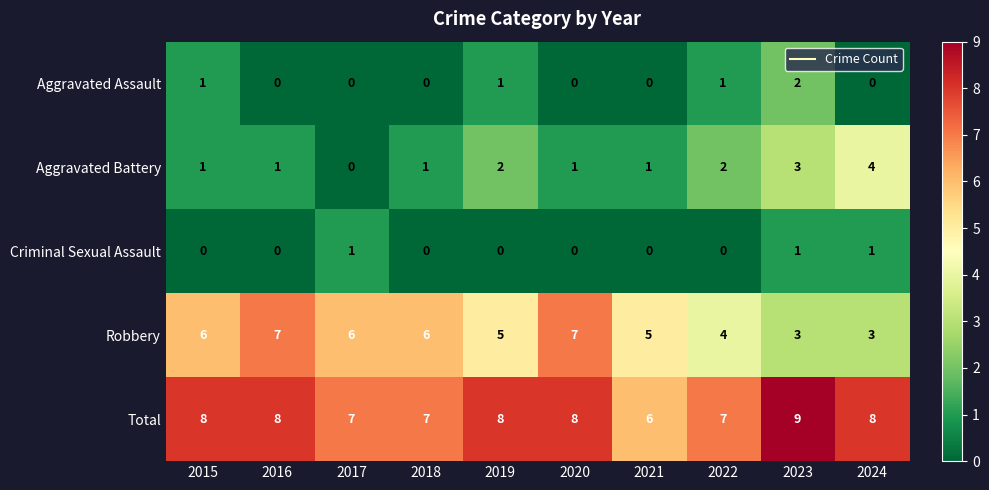

The value of Aggravated Battery at 2020 is 1. True or false?

True